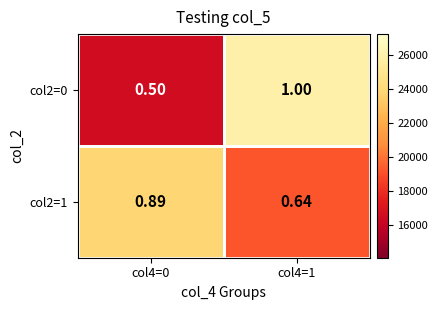

Is the value of col2=0 at col4=1 greater than the value of col2=1 at col4=0?

Yes